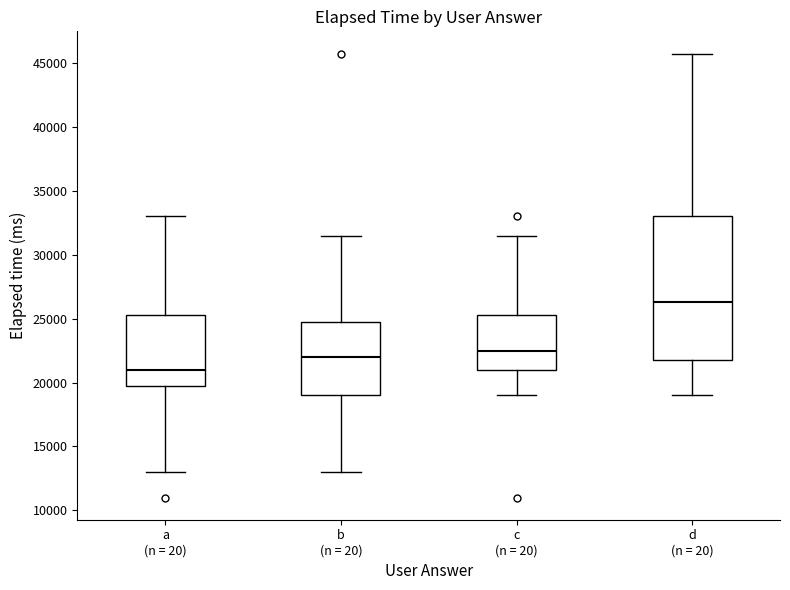

Which box is the tallest, from its lower edge to its upper edge?

d (n = 20)